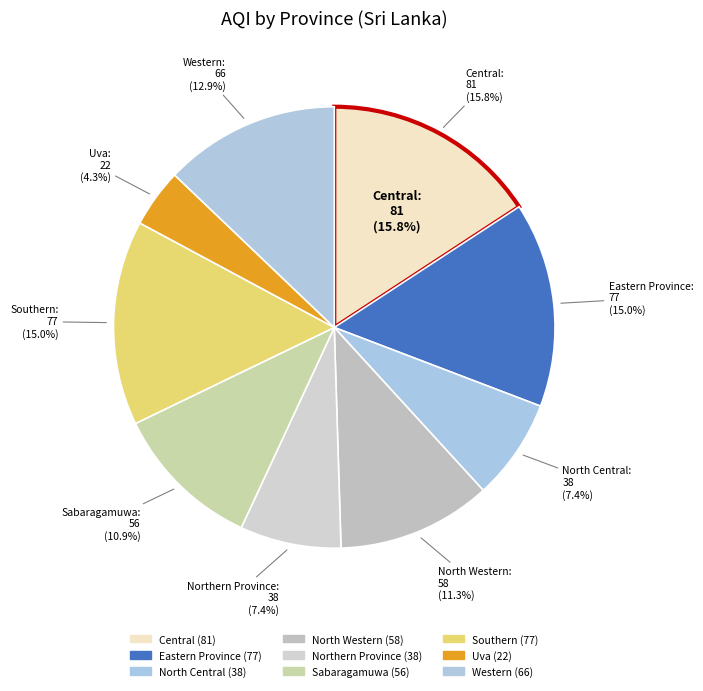

Is Southern the majority of the pie?

No